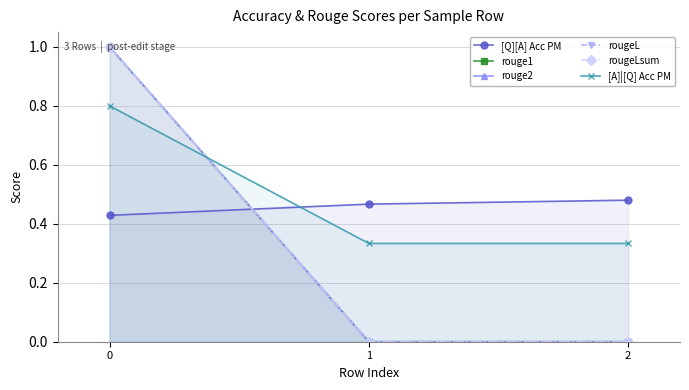

Count the [A]|[Q] Acc PM values in the range 0 to 1.

3